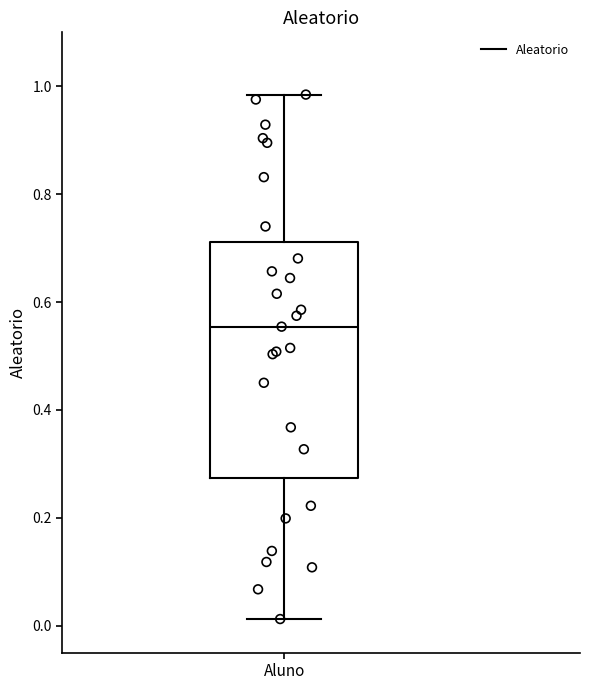

Where does the lower whisker of the box for Aluno end on the y-axis? The values are not printed on the chart, so give them approximately, as read against the axis.

0.02